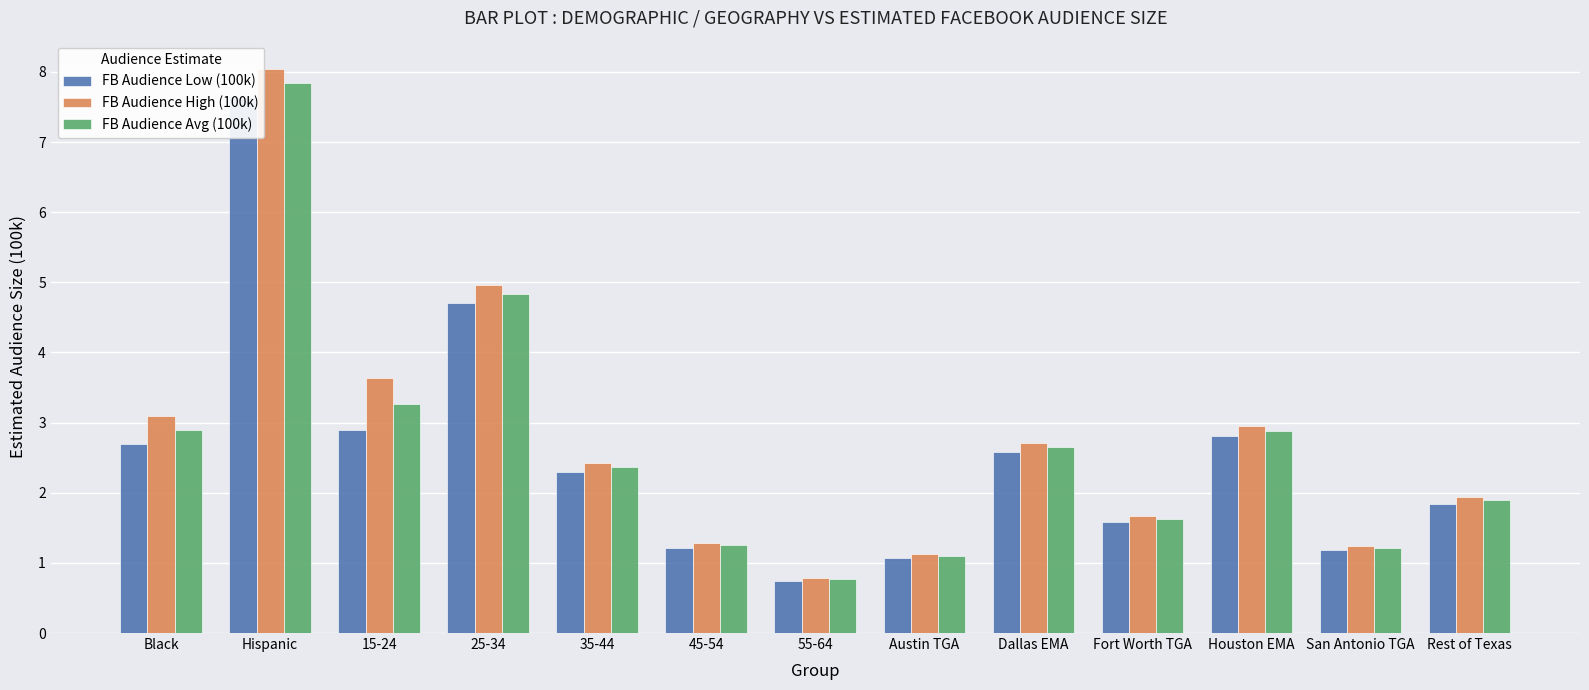

The value of FB Audience Low (100k) at Houston EMA is 2.8. True or false?

True